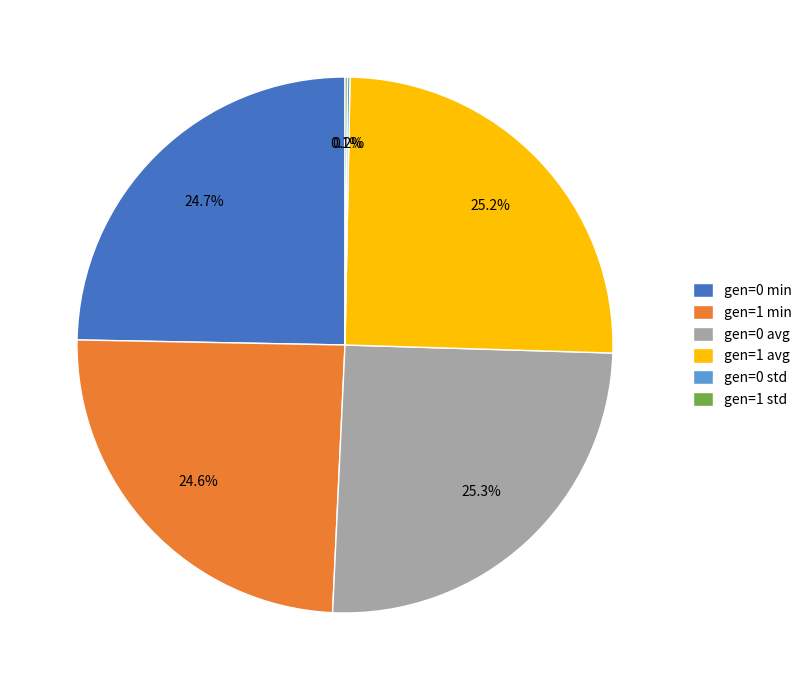

Does gen=0 avg represent more than half of the total?

No